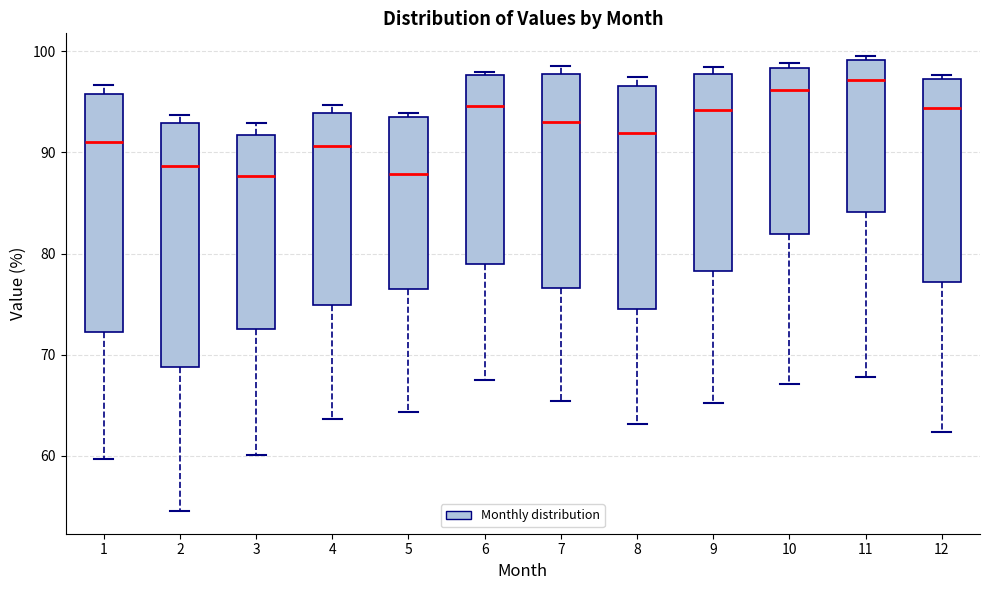

Reading left to right, transcribe this box plot: for each box, give where its median line is, the range the box spans, and where its two whiskers end, as read against the y-axis. The values are not printed on the chart, so give them approximately, as read against the axis.

1: median 91, box 72 to 96, whiskers 60 to 97
2: median 89, box 69 to 93, whiskers 55 to 94
3: median 88, box 73 to 92, whiskers 60 to 93
4: median 91, box 75 to 94, whiskers 64 to 95
5: median 88, box 77 to 93, whiskers 64 to 94
6: median 95, box 79 to 98, whiskers 67 to 98 (just above the box's upper edge)
7: median 93, box 77 to 98, whiskers 65 to 99
8: median 92, box 75 to 97, whiskers 63 to 97 (just above the box's upper edge)
9: median 94, box 78 to 98, whiskers 65 to 98 (just above the box's upper edge)
10: median 96, box 82 to 98, whiskers 67 to 99
11: median 97, box 84 to 99, whiskers 68 to 100
12: median 94, box 77 to 97, whiskers 62 to 98